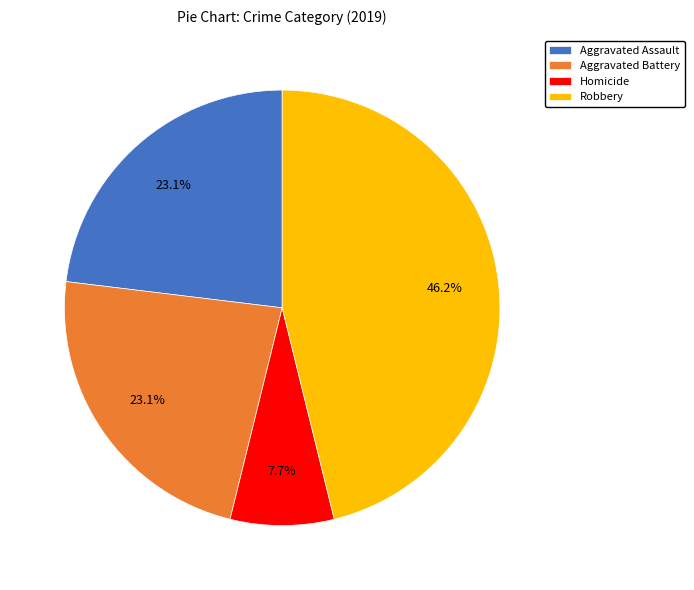

What percentage is the Aggravated Assault slice, to the nearest percent?

23%